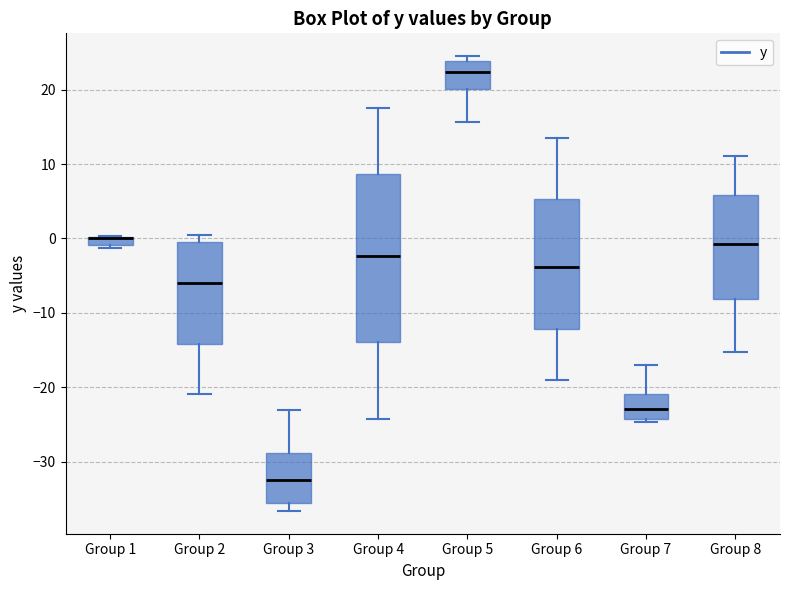

Where is the lower edge of the box for Group 4 on the y-axis? The values are not printed on the chart, so give them approximately, as read against the axis.

-14